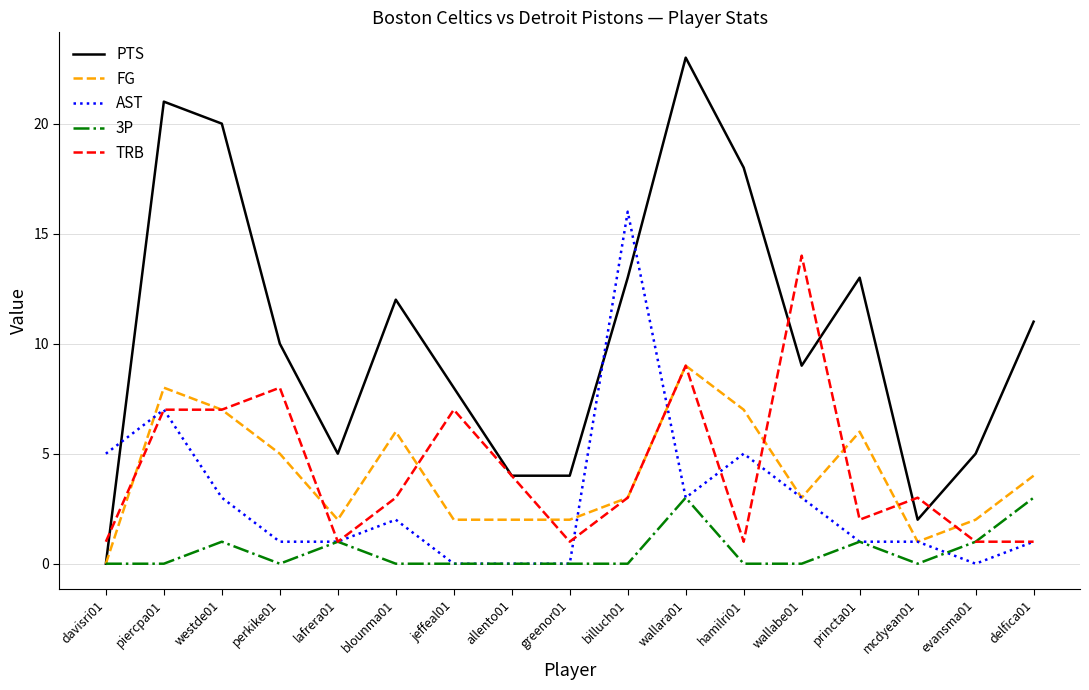

At which category is the sum across all series the highest?

wallara01